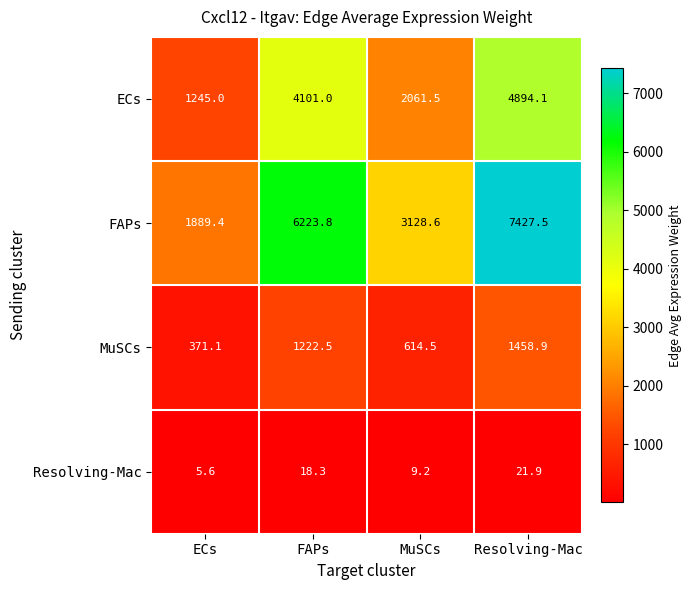

What is the average value of the MuSCs series?

916.8